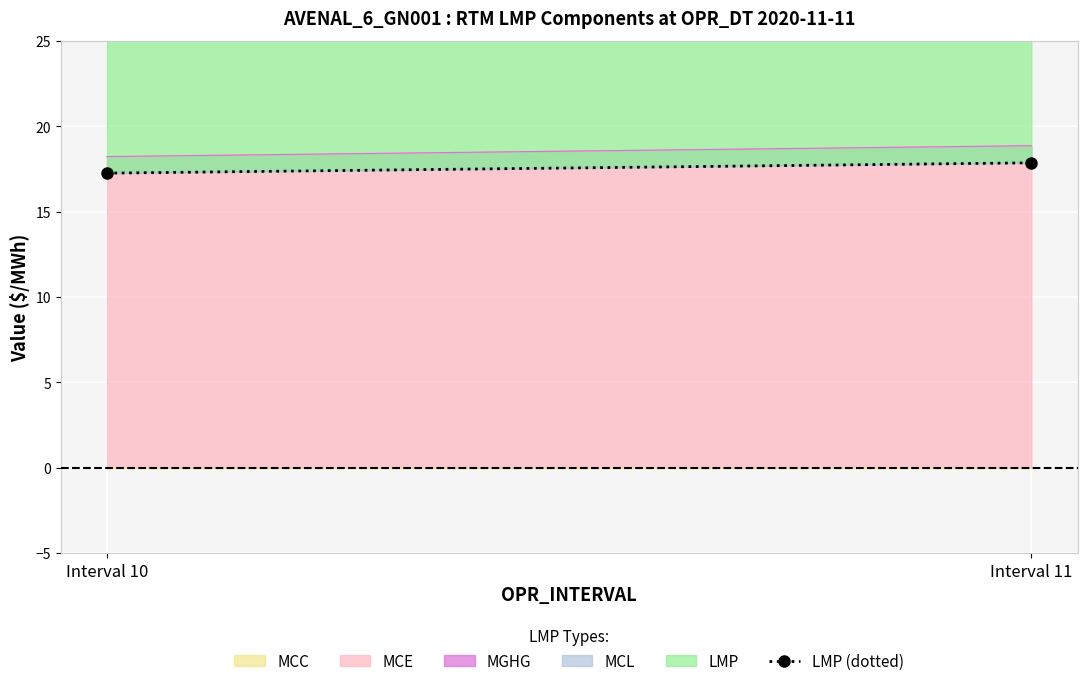

Reading left to right, list all the values displayed in this chart.

Interval 10=17.3	Interval 11=17.9